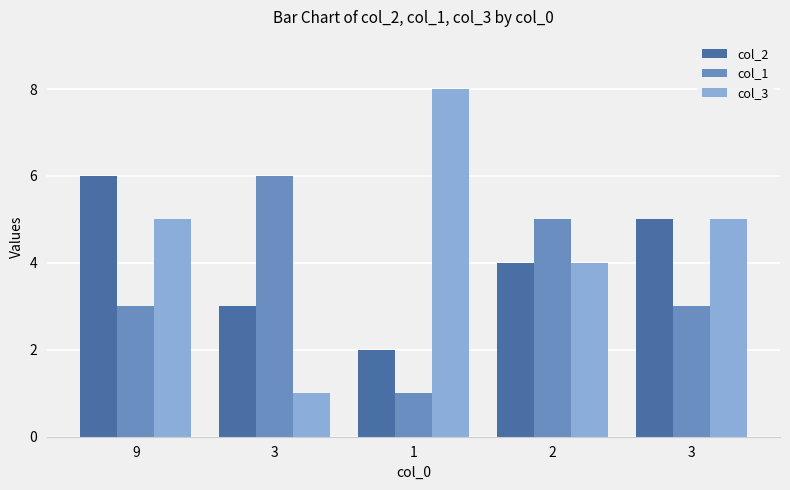

What are all the series names shown in the legend?

col_2, col_1, col_3